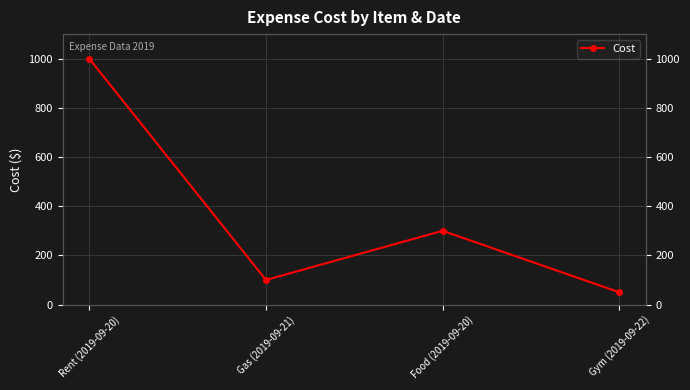

Does the chart have visible grid lines?

Yes